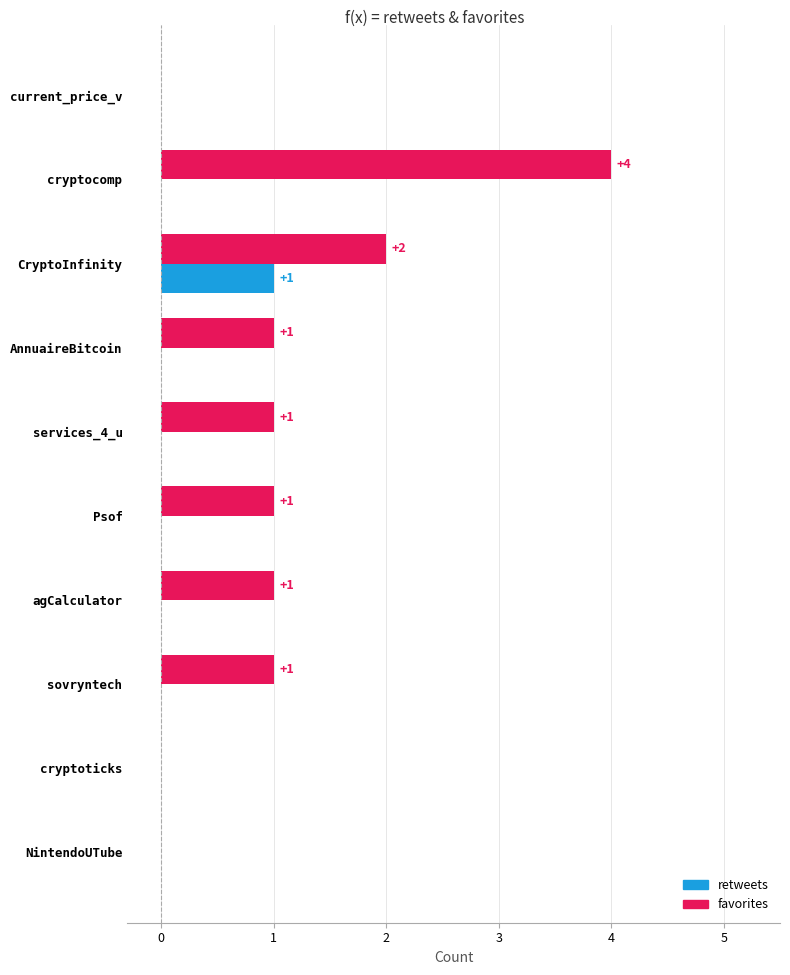

What is the greatest value displayed?

4